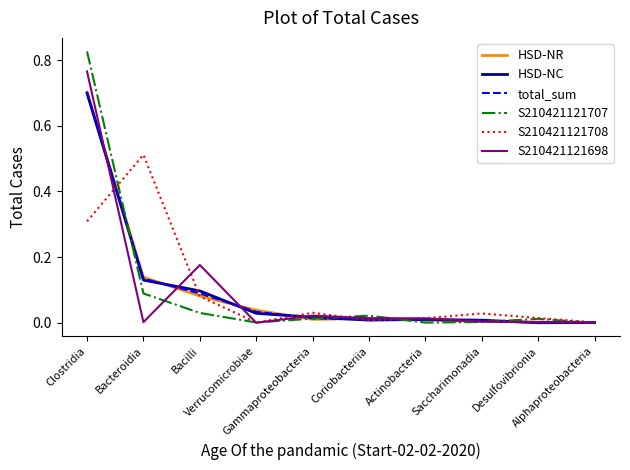

The HSD-NC series shows 0.1 at Bacilli. True or false?

True